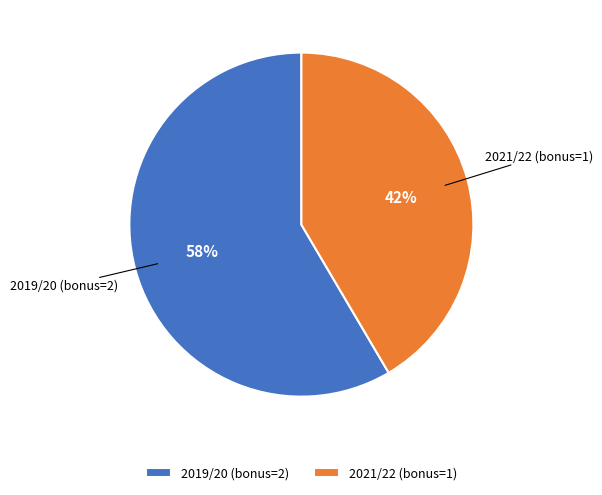

What is the largest slice in the pie chart?

2019/20 (bonus=2)